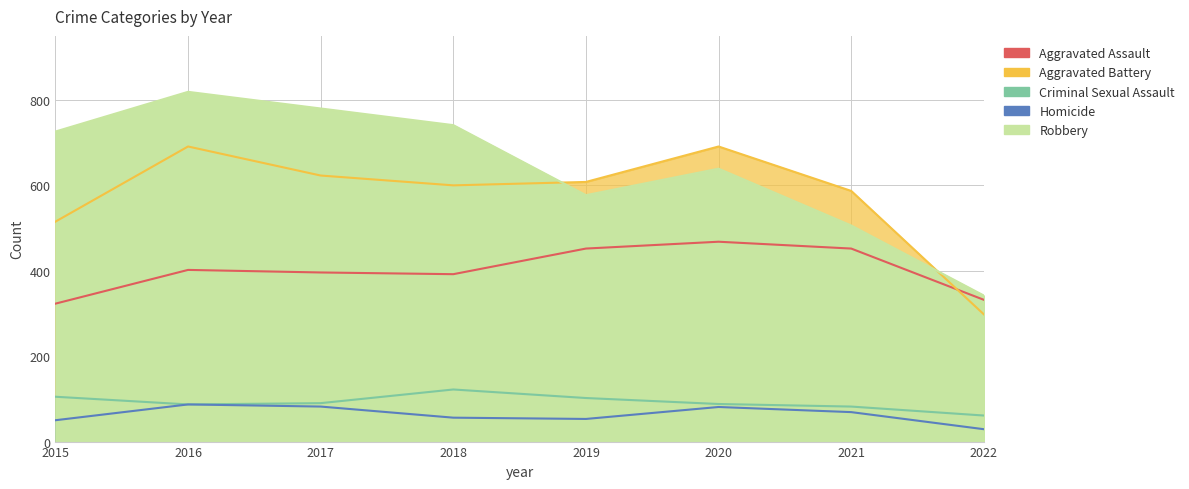

True or false: Homicide and Criminal Sexual Assault cross at least once.

False